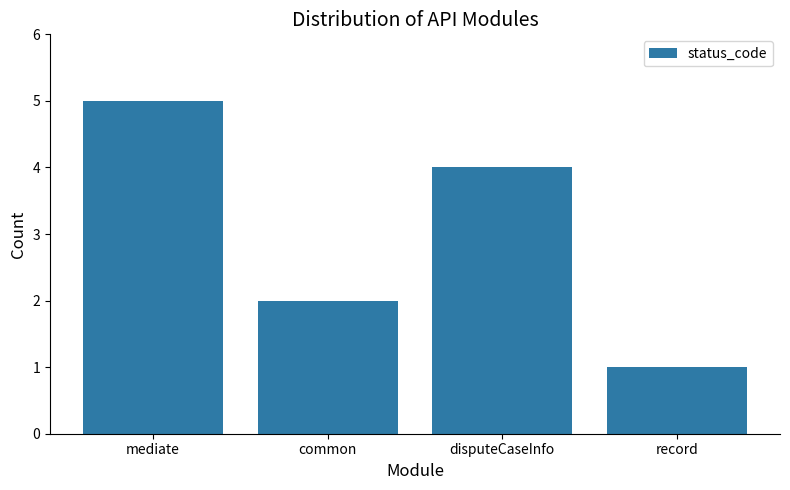

Where does the data first go above 4?

mediate